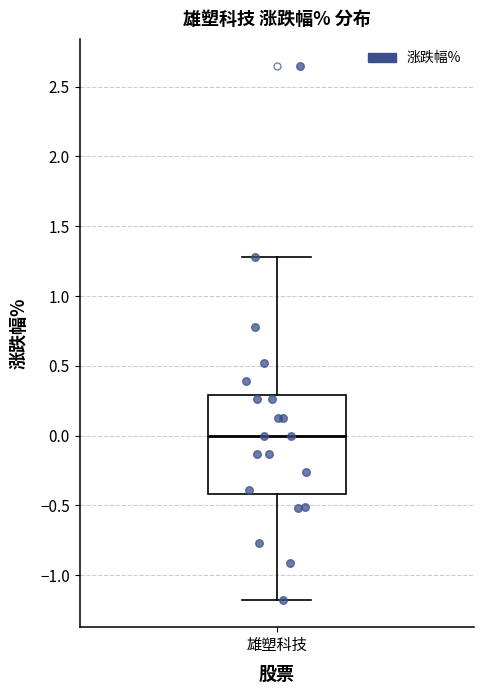

Where does the median line of the box for 雄塑科技 sit on the y-axis? The values are not printed on the chart, so give them approximately, as read against the axis.

0.0